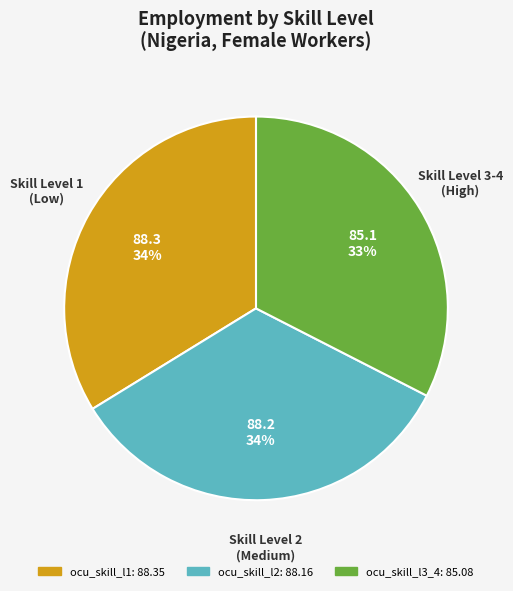

Does any single category account for the majority?

No